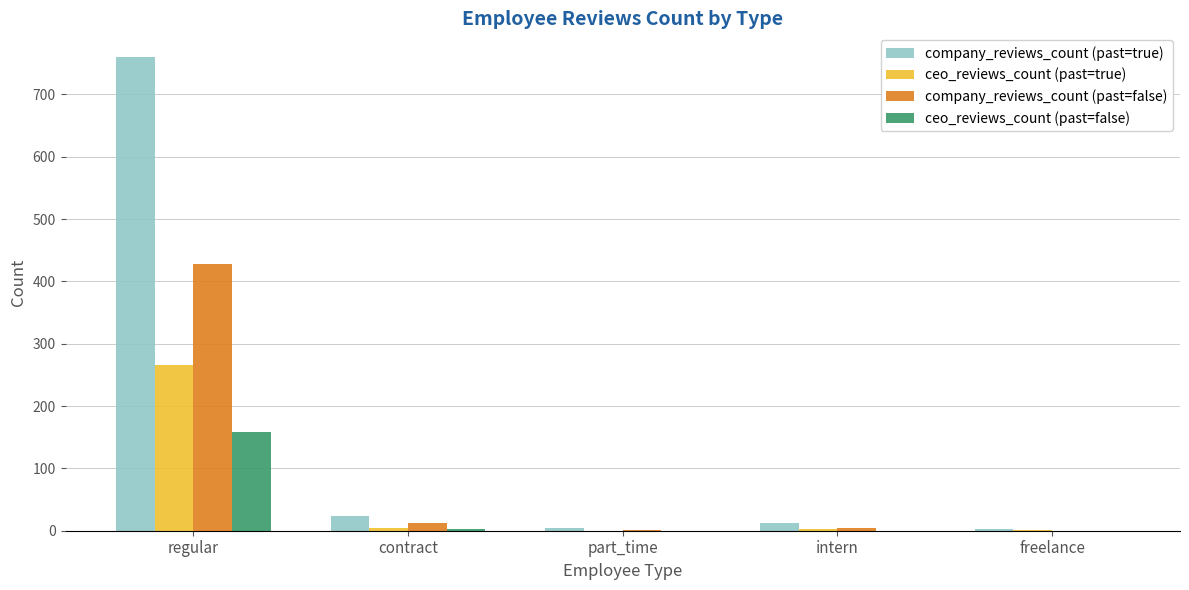

Which series has the largest total across all categories?

company_reviews_count (past=true)